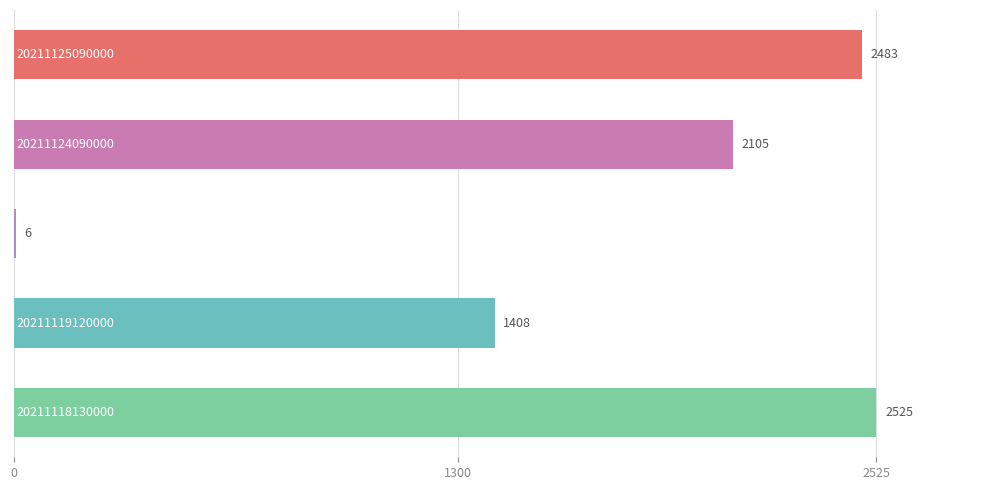

What is the sum of all values?

8527